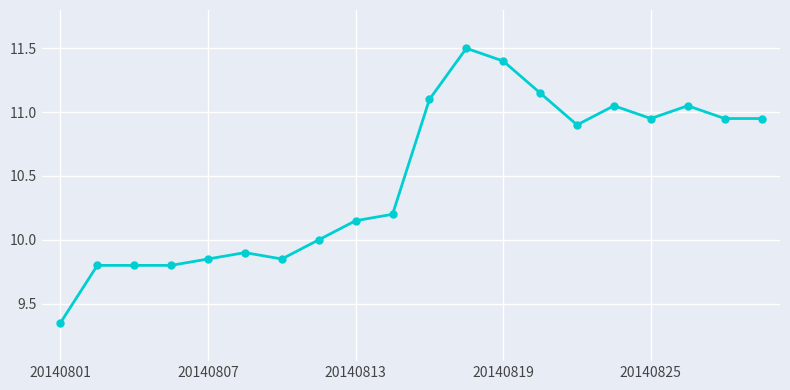

True or false: there are more than 1 points higher than both neighbors.

True